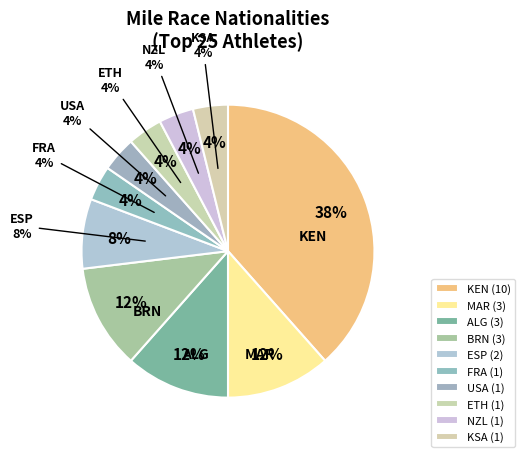

To the nearest percent, what is the combined percentage of ETH and KSA?

8%